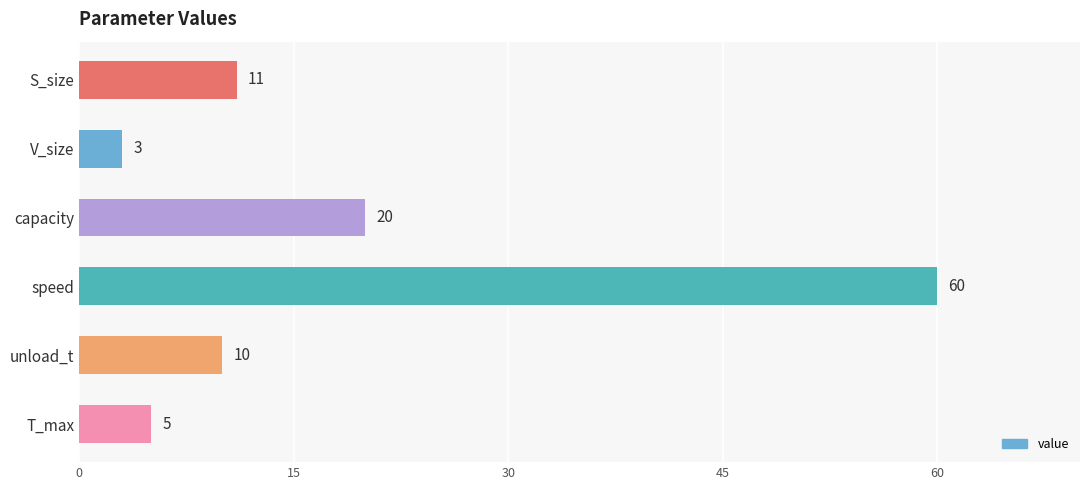

What is the maximum value shown in the chart?

60